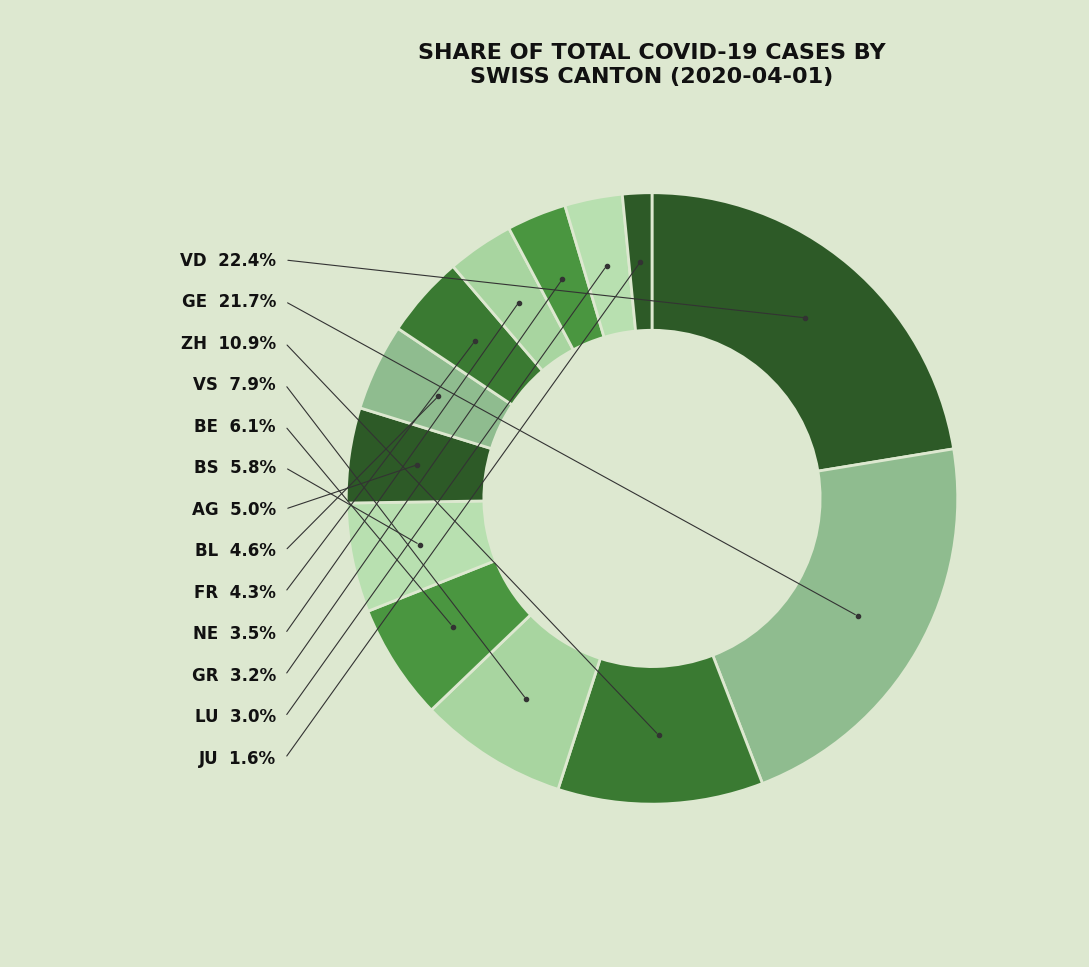

To the nearest percent, what is the average slice percentage?

8%